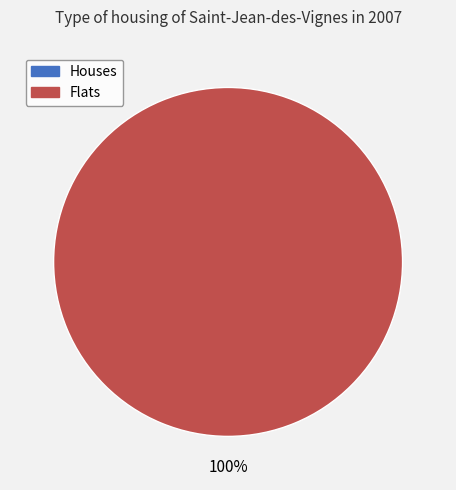

Is there a majority slice in this chart?

Yes